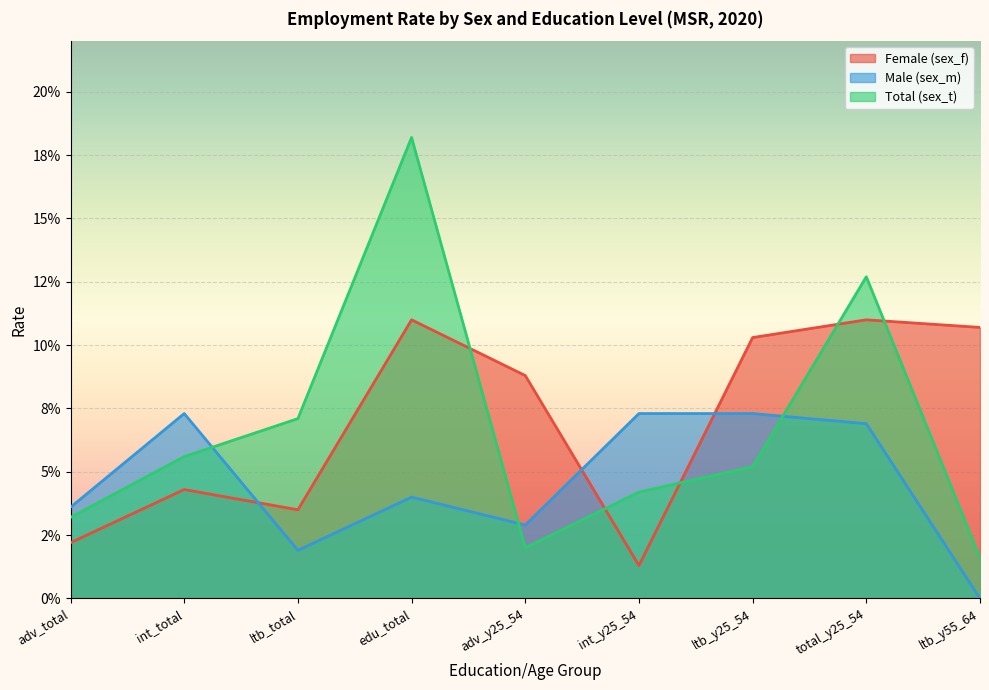

Which has a higher value, edu_total or ltb_y25_54?

edu_total